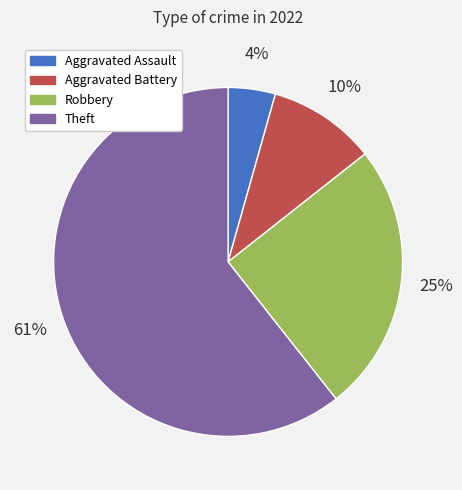

Between Robbery and Aggravated Assault, which is larger?

Robbery